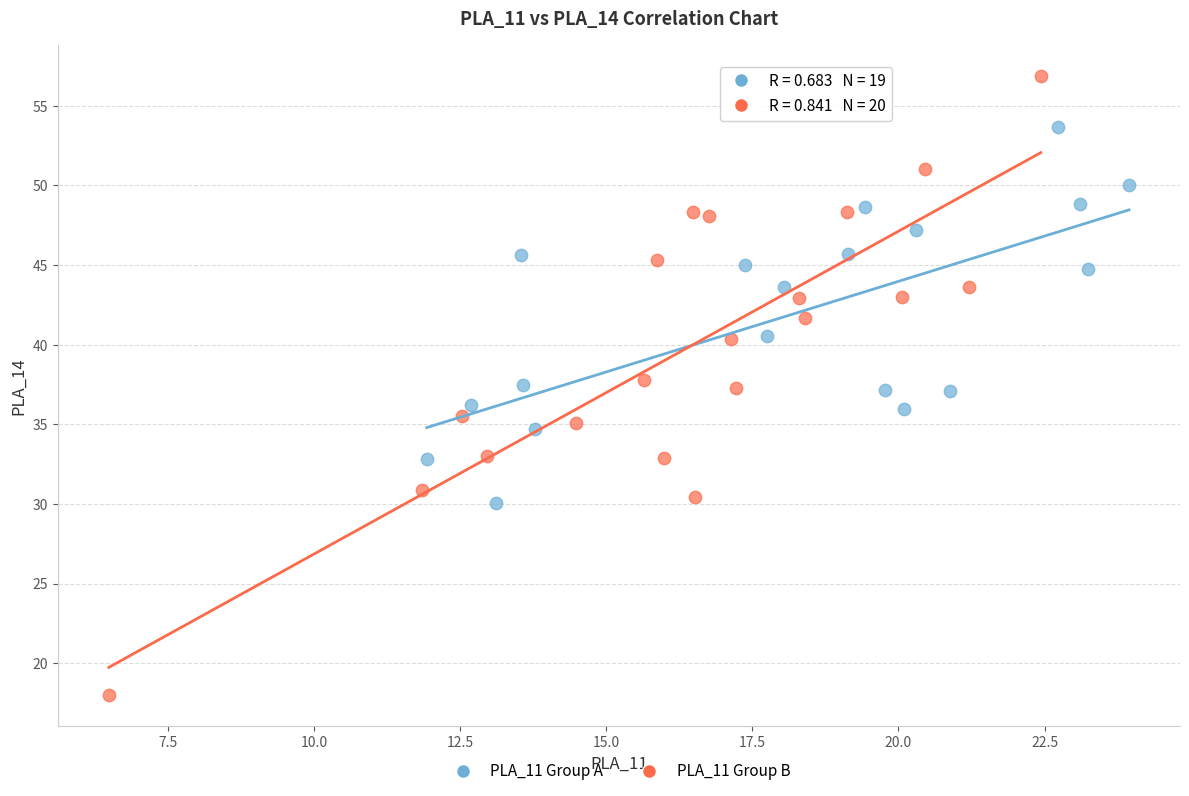

Which series contains the highest Y value?

PLA_11 Group B